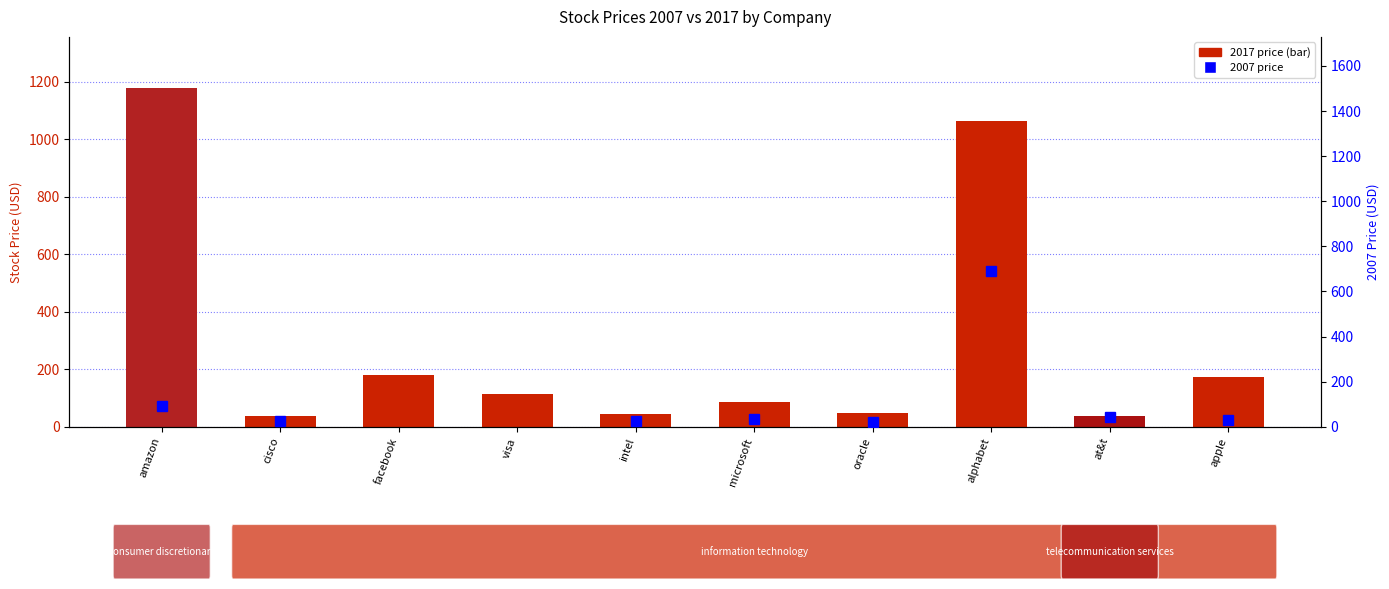

What is the spread (max minus min) of values at at&t?

5.5